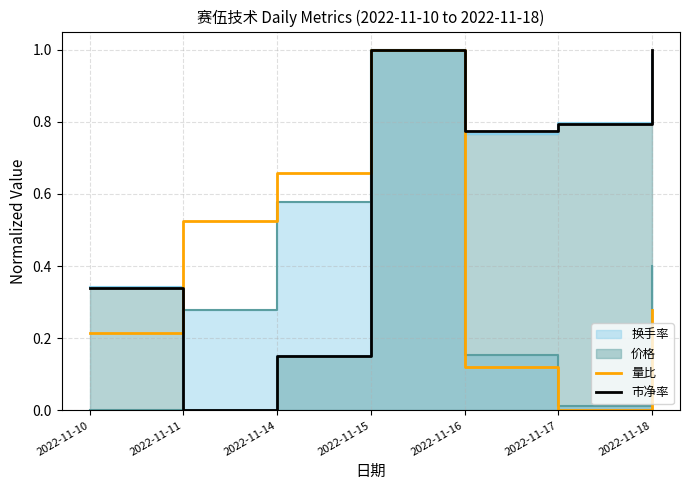

Which series has the widest spread of values?

量比